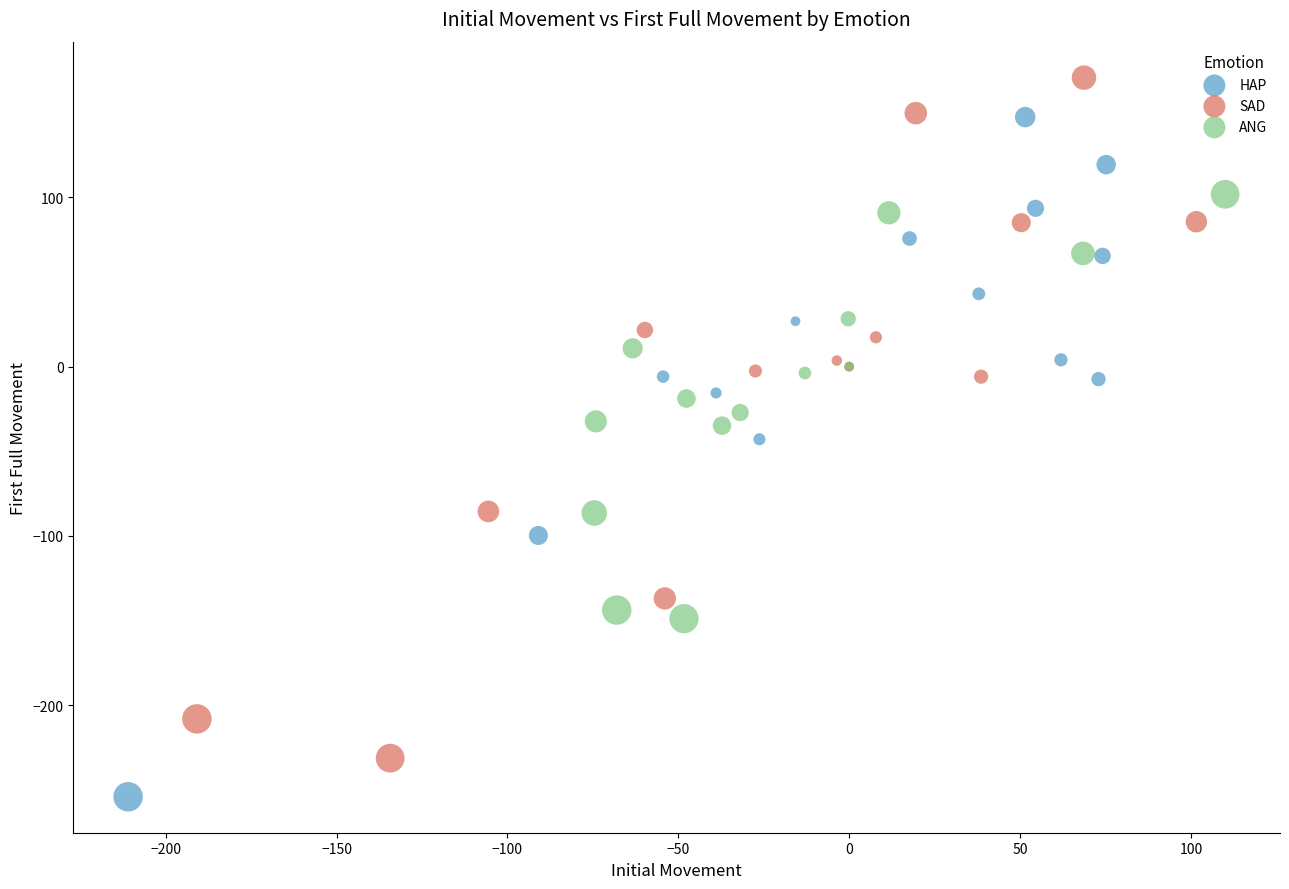

Which series reaches the minimum Y coordinate?

HAP